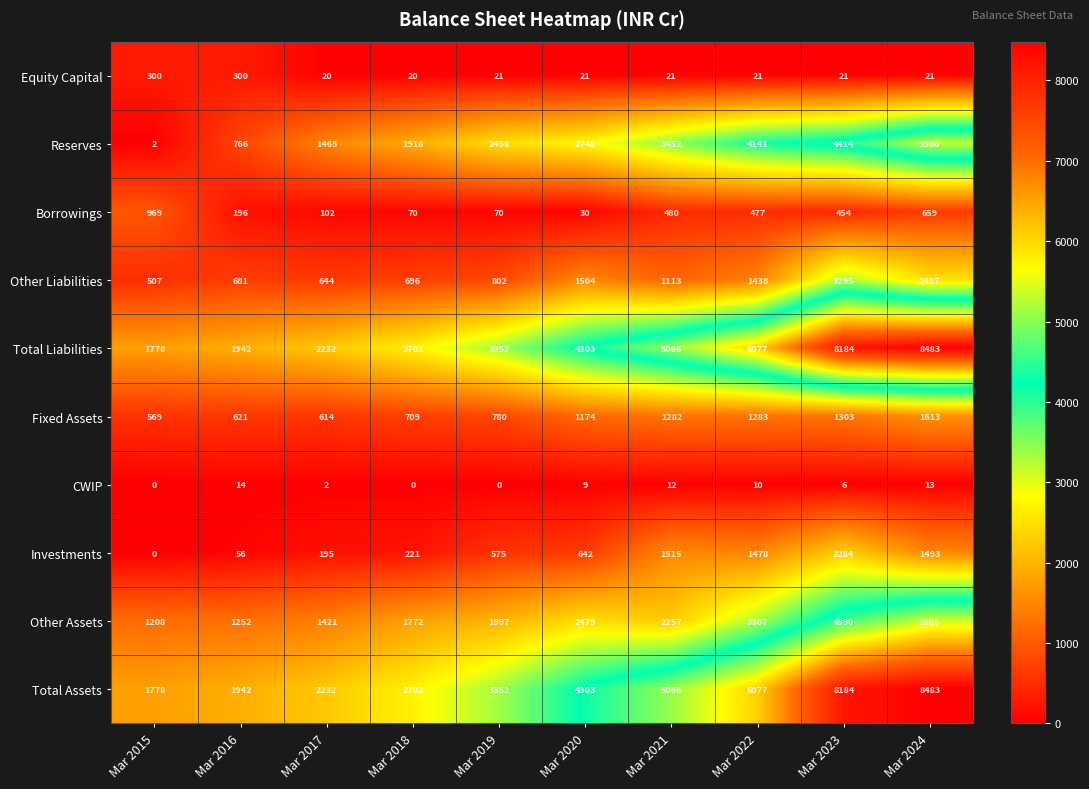

The value of Total Assets at Mar 2021 is 6597. True or false?

False